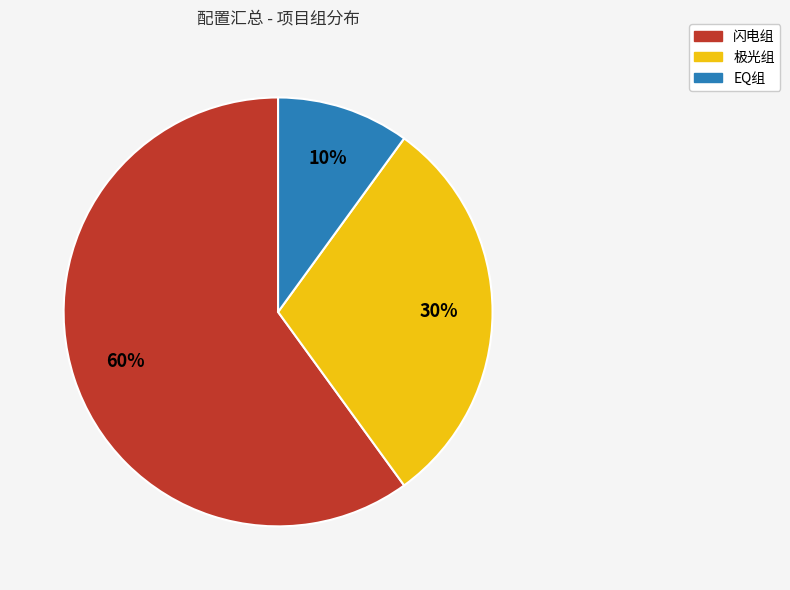

The 闪电组 slice represents 71% of the pie. True or false?

False